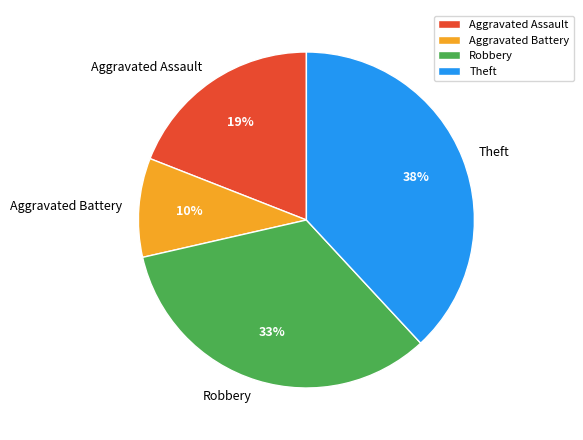

What is the ratio of the value at Aggravated Assault to the value at Robbery?

0.6